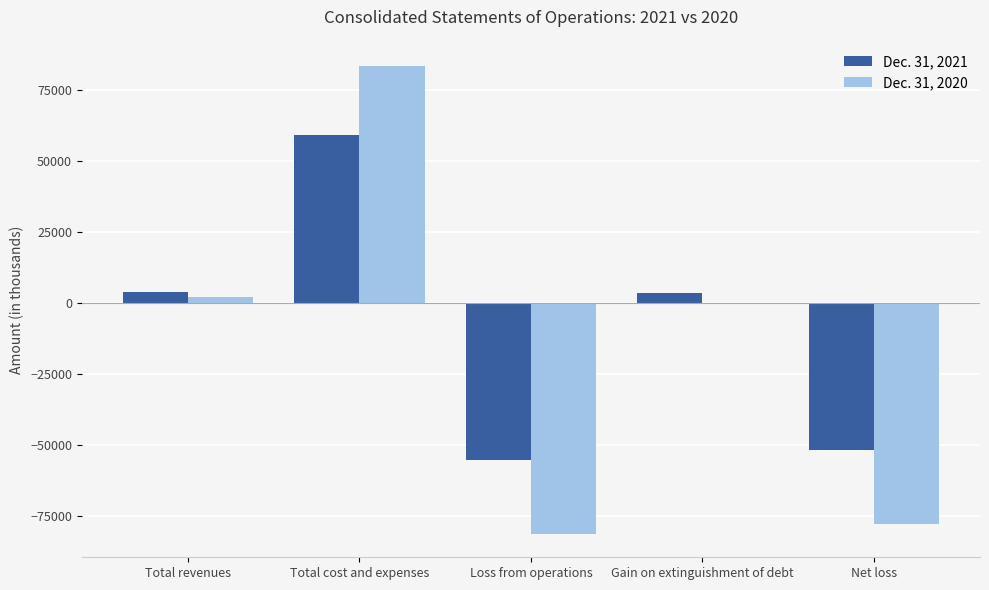

True or false: Dec. 31, 2020 has a value of 0 at Gain on extinguishment of debt.

True